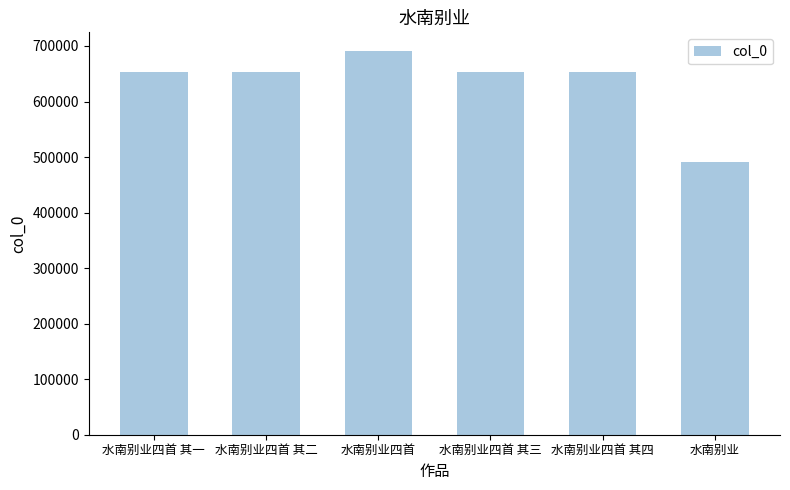

How many data points are less than 653287?

3